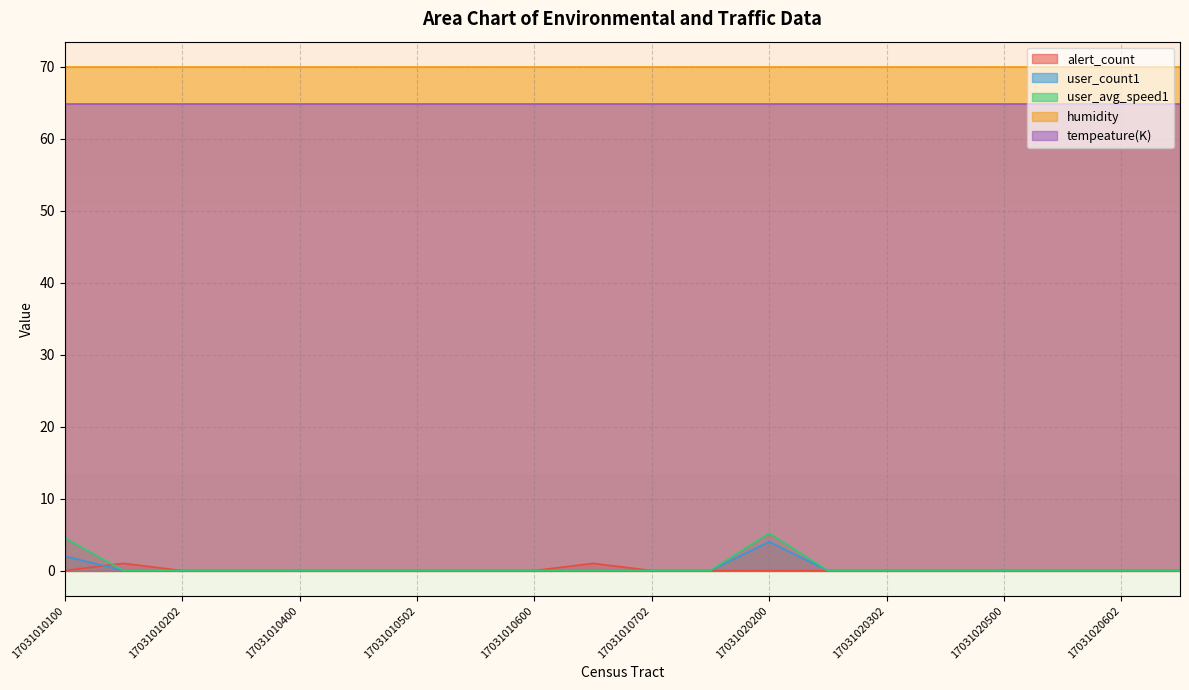

How many values in alert_count are above zero?

2